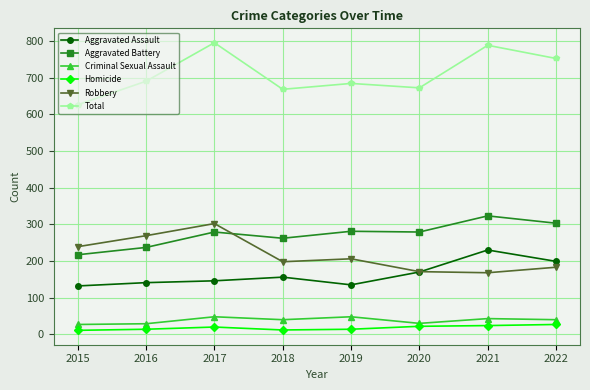

Count the number of categories in the chart.

8